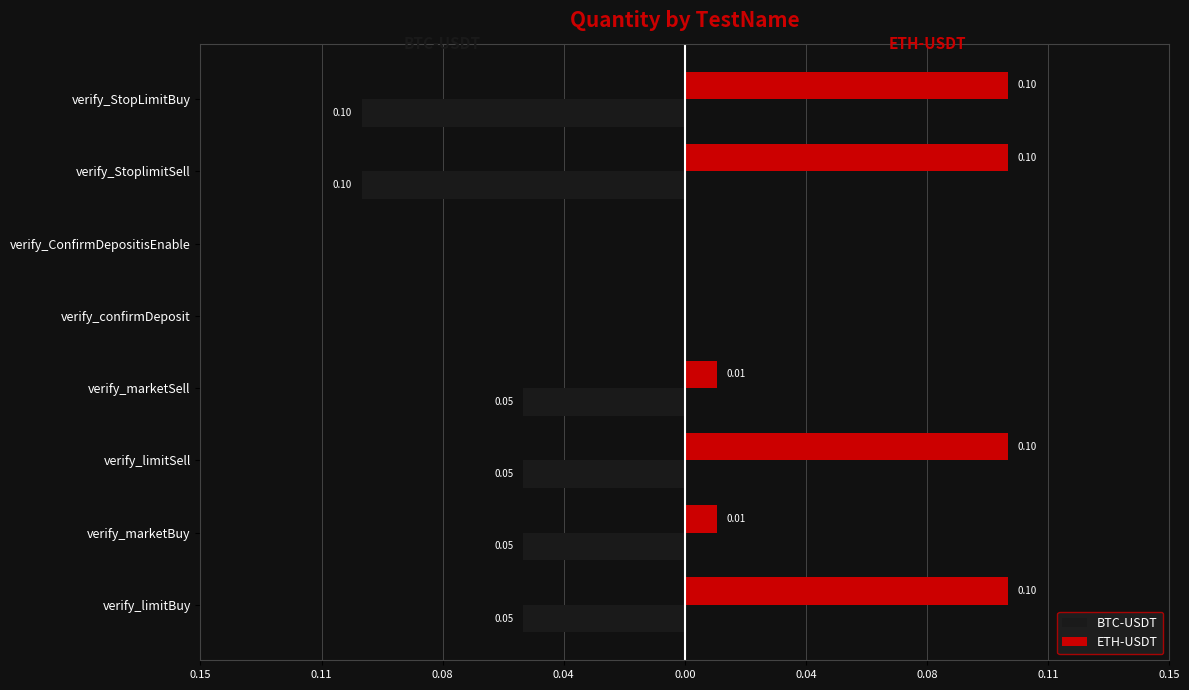

What is the difference between the maximum and second lowest values in the ETH-USDT series?

0.1